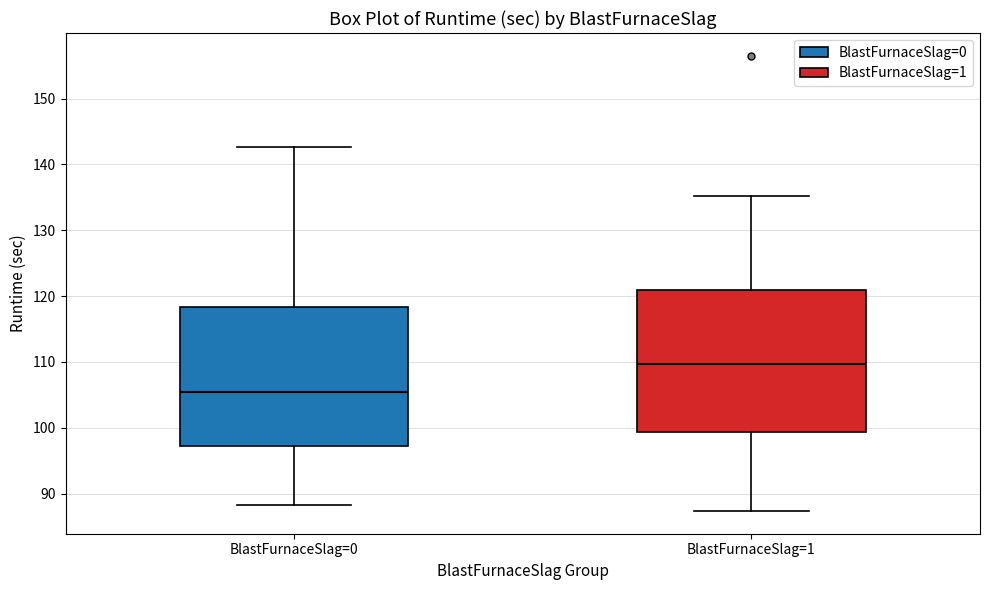

Reading left to right, transcribe this box plot: for each box, give where its median line is, the range the box spans, and where its two whiskers end, as read against the y-axis. The values are not printed on the chart, so give them approximately, as read against the axis.

BlastFurnaceSlag=0: median 105, box 97 to 118, whiskers 88 to 143
BlastFurnaceSlag=1: median 110, box 99 to 121, whiskers 87 to 135